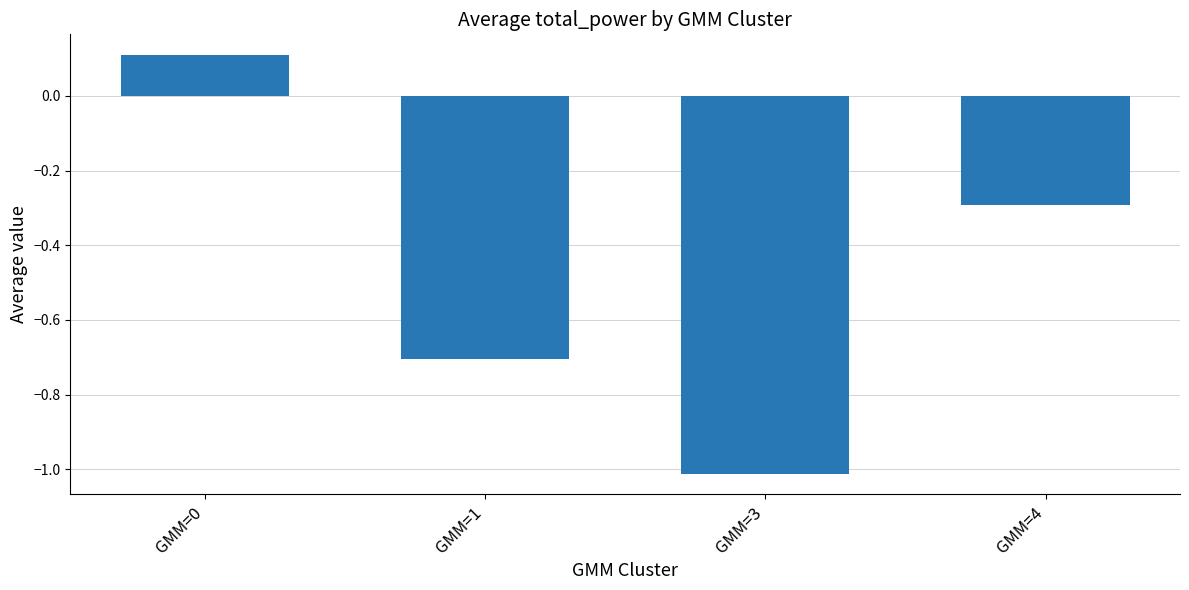

What is the change in value from GMM=0 to GMM=1?

-0.8